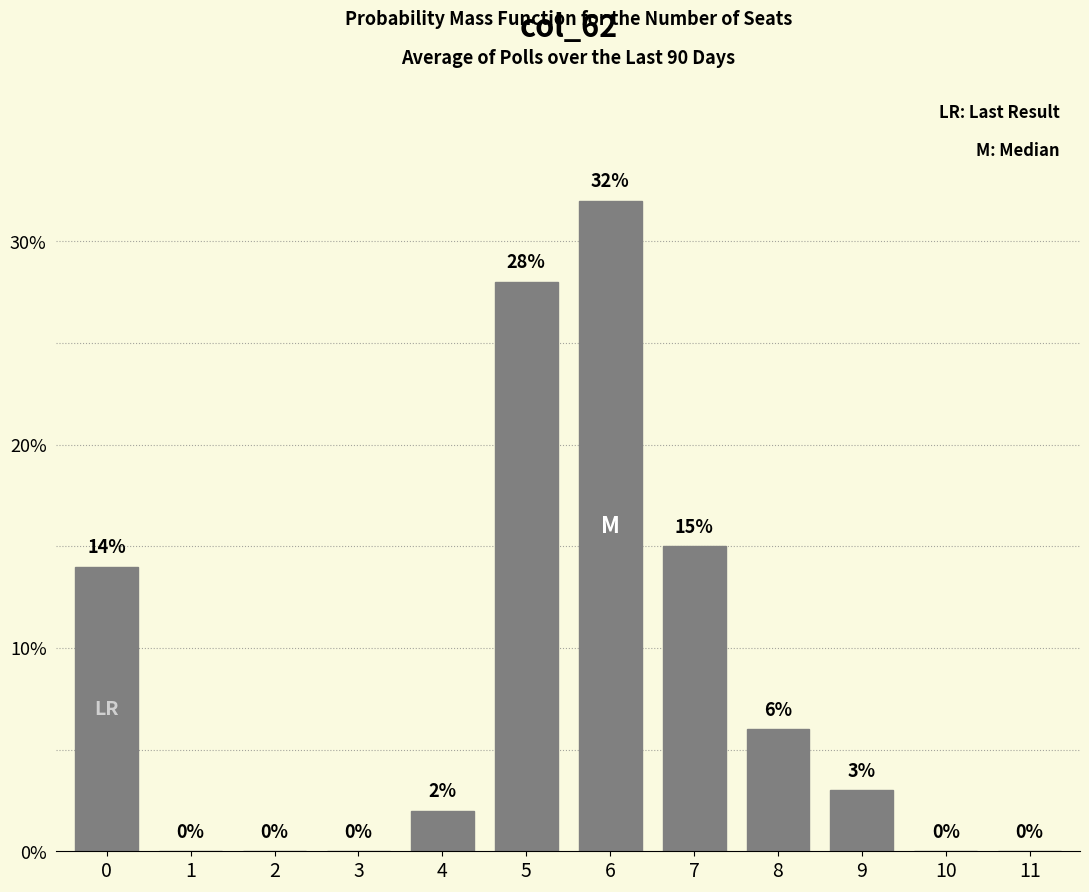

Reading right to left, extract all data points from this chart.

11=0	10=0	9=3	8=6	7=15	6=32	5=28	4=2	3=0	2=0	1=0	0=14